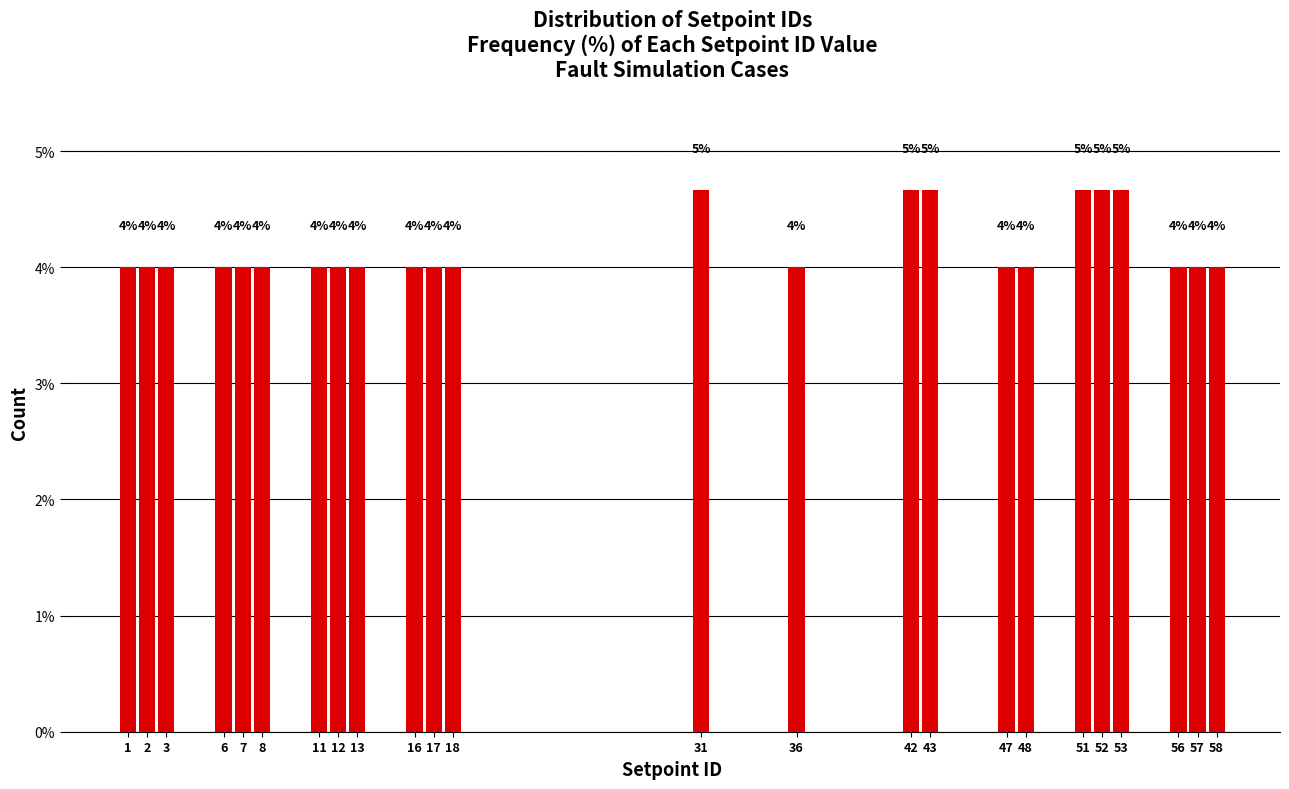

What is the value of the 11th bar from the left?

4.0